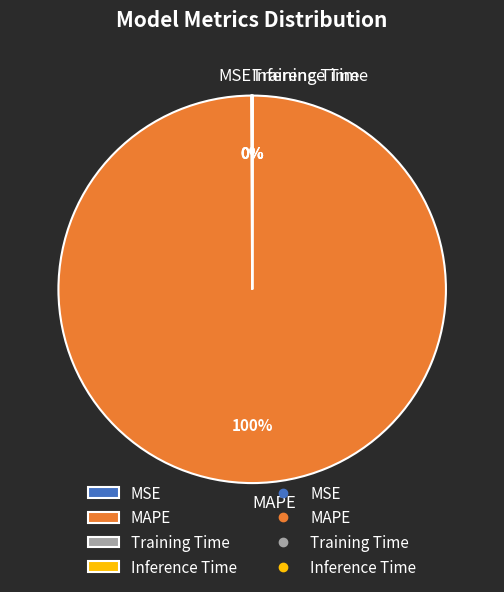

To the nearest percent, what is the difference between the largest and smallest slice percentages?

100%